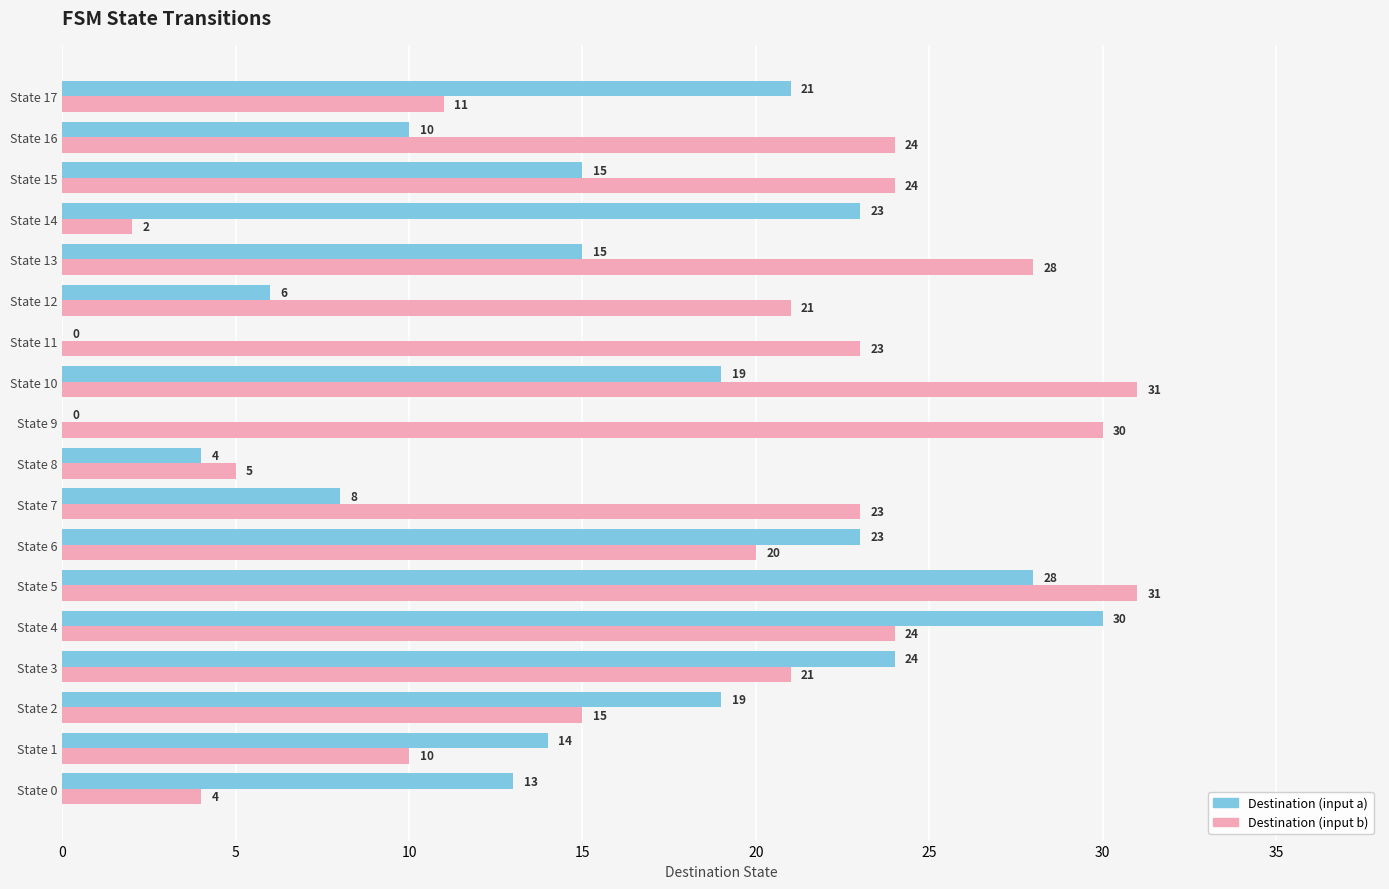

What is the sum of the Destination (input b) values at State 11 and State 3?

44